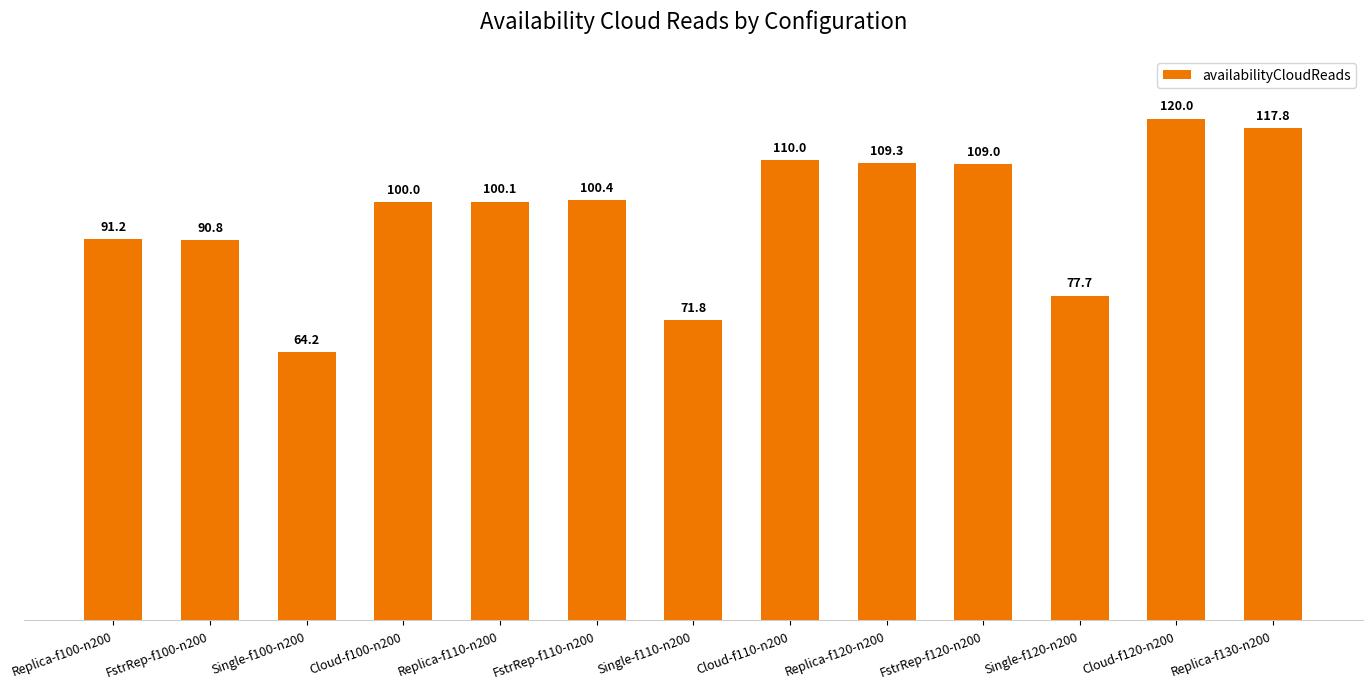

What is the ratio of the value at FstrRep-f100-n200 to the value at Replica-f110-n200?

0.9